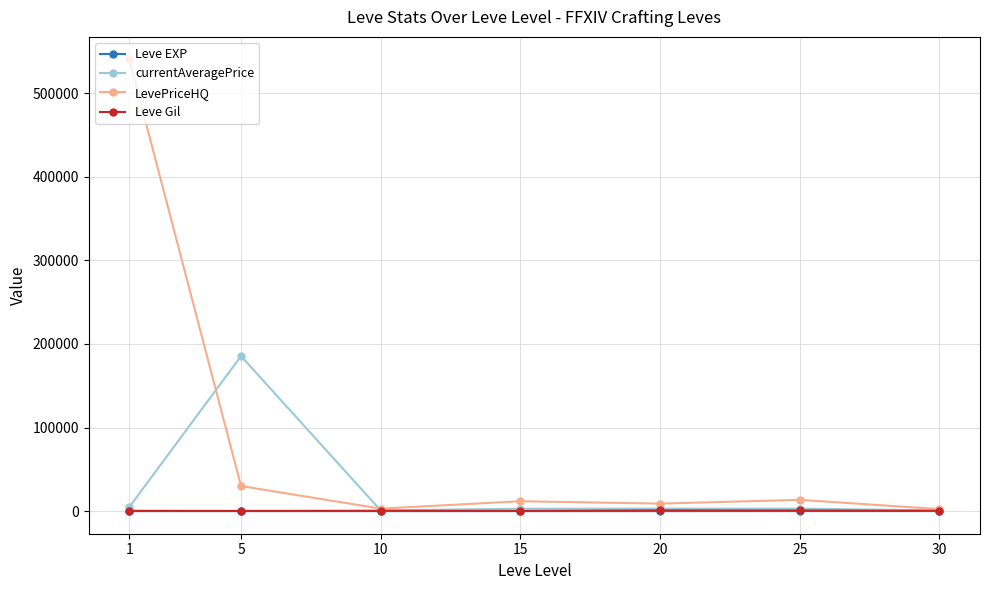

Which category has the highest value across all series?

1